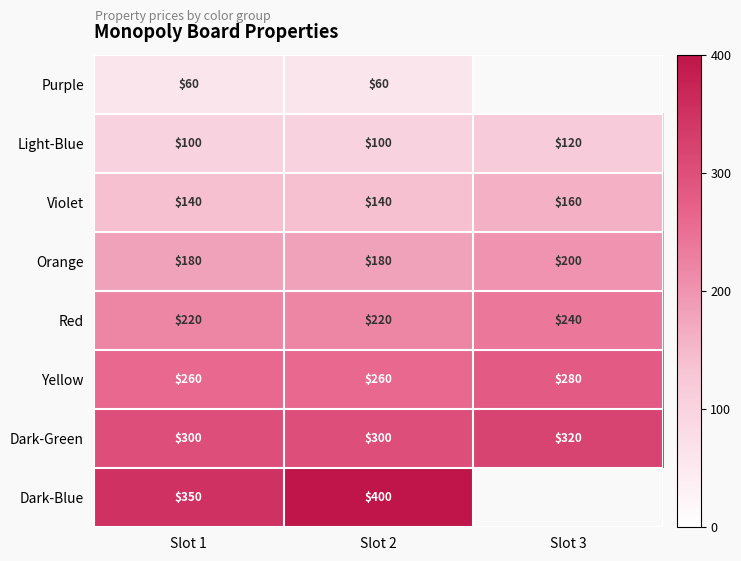

The value of Orange at Slot 2 is 260. True or false?

False